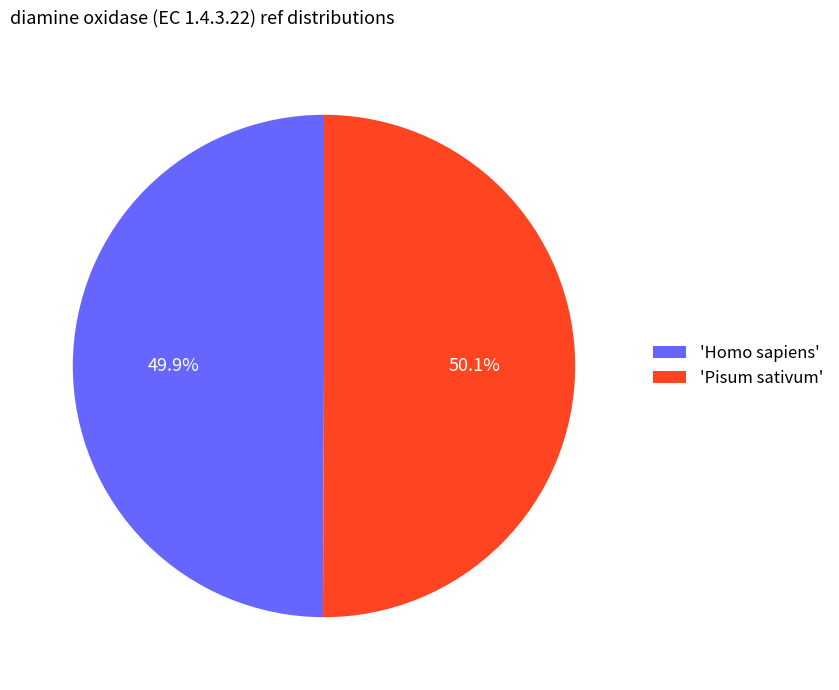

How many slices are in this pie chart?

2